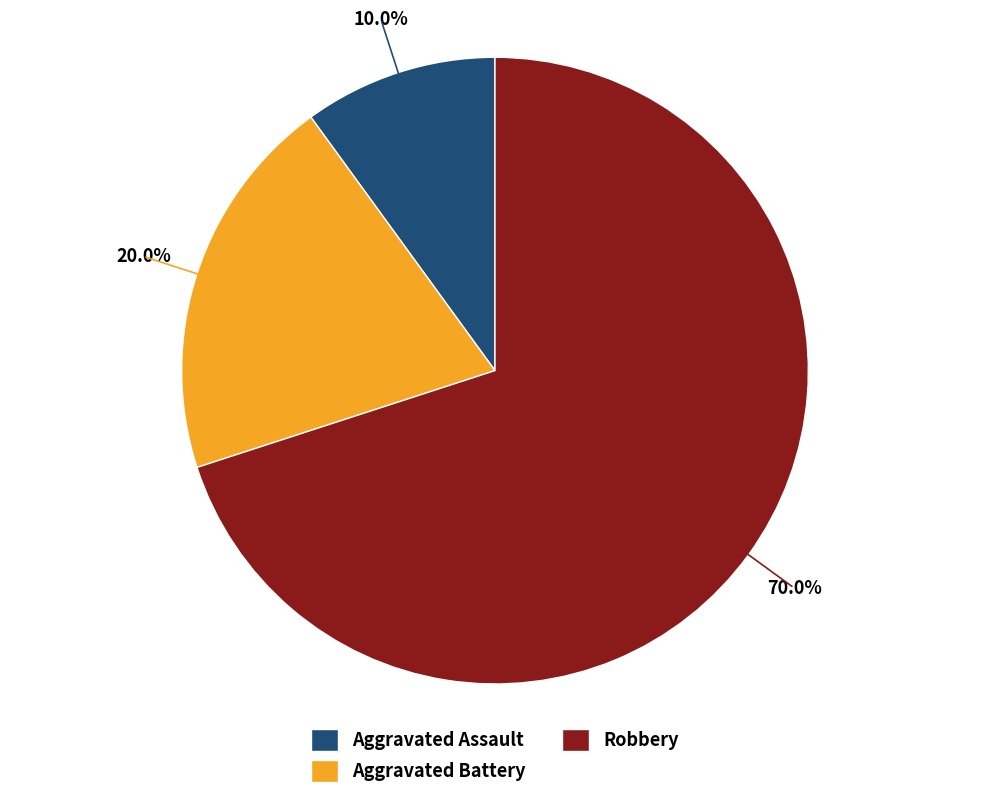

What percentage is the Robbery slice, to the nearest percent?

70%